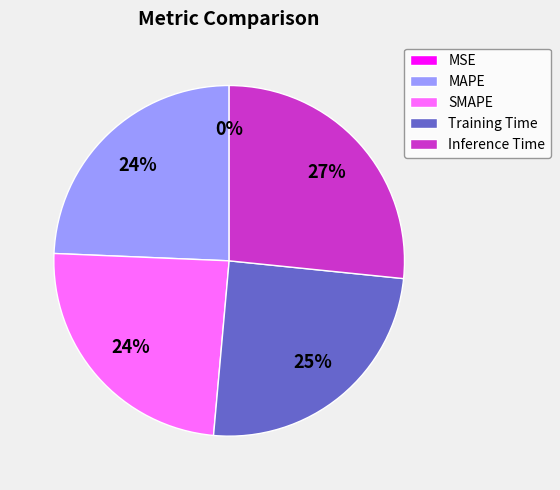

To the nearest percent, what is the combined percentage of SMAPE and Training Time?

49%